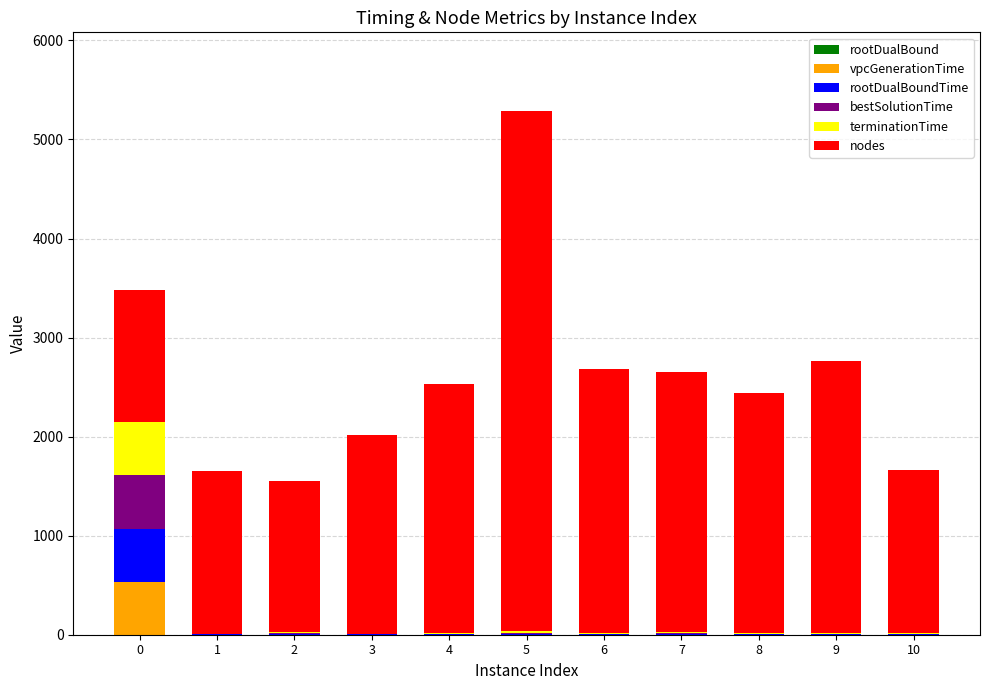

At which category is the sum across all series the highest?

5